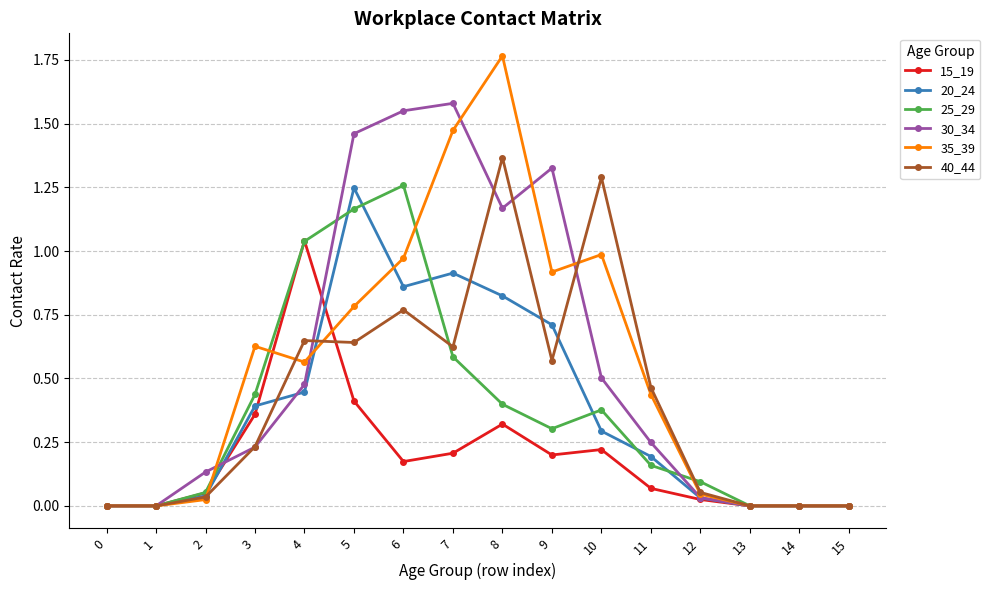

Rank the series at 6 from lowest to highest value.

15_19, 40_44, 20_24, 35_39, 25_29, 30_34